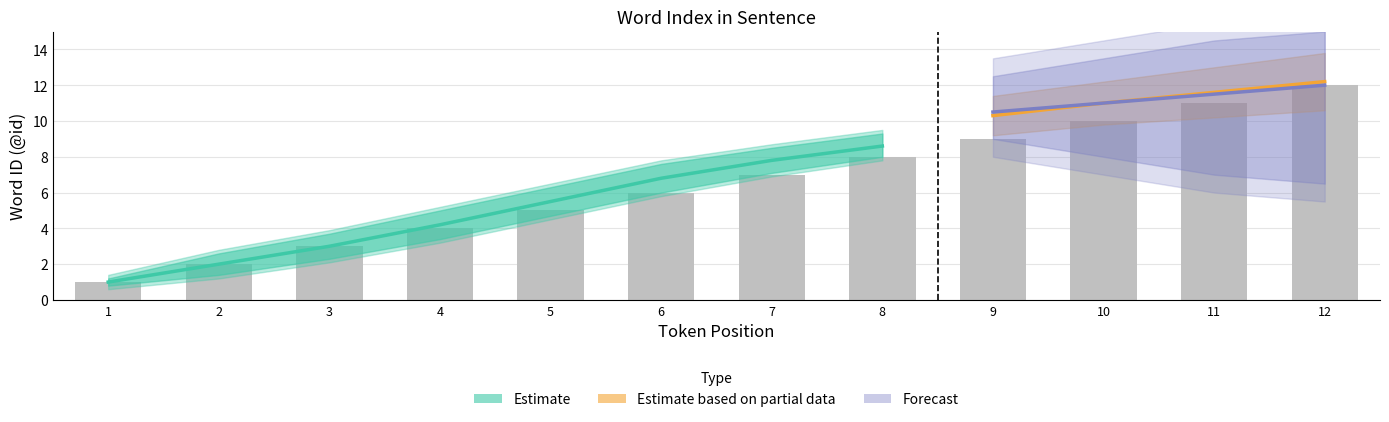

What is the ratio of the value at 1 to the value at 9?

0.1